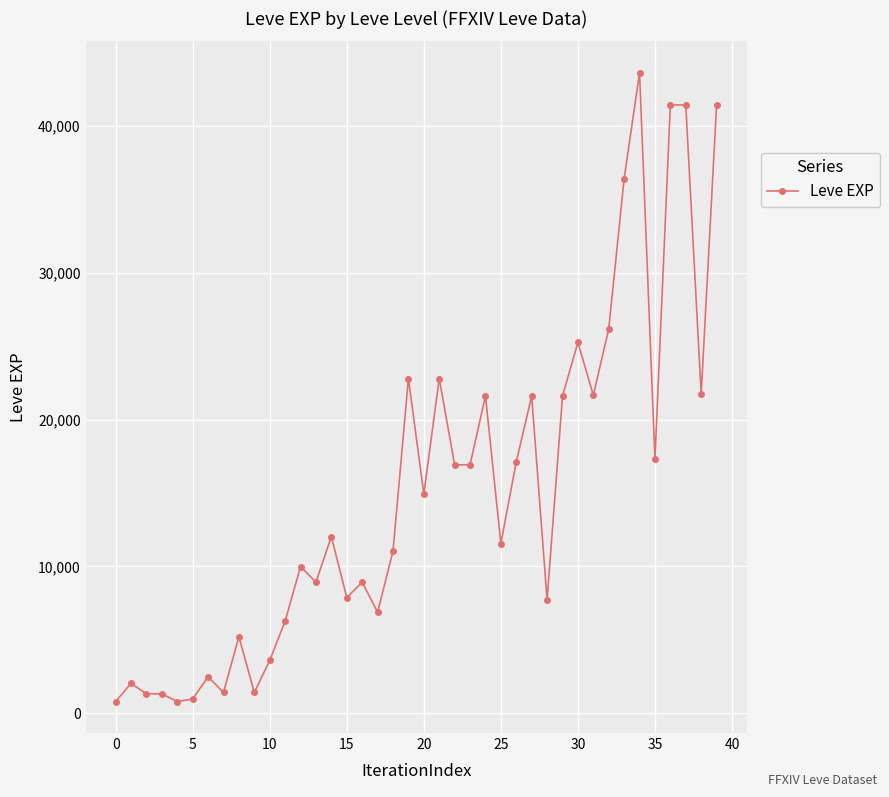

True or false: the data has more than 2 interior local peaks.

True